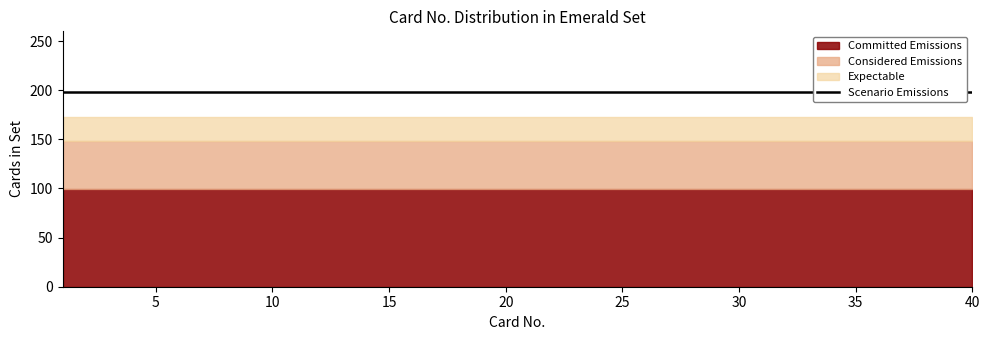

Is it true that Scenario Emissions equals 198 at 37?

True